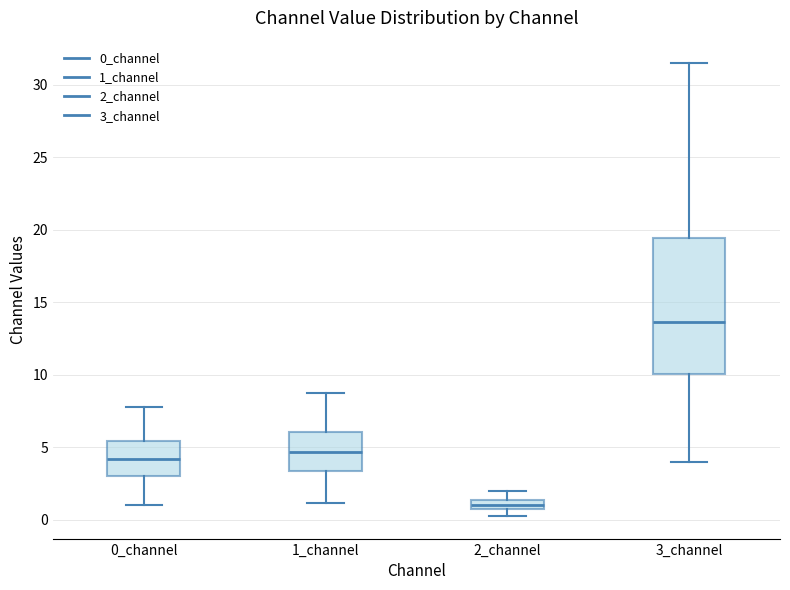

Which box has the highest median line?

3_channel